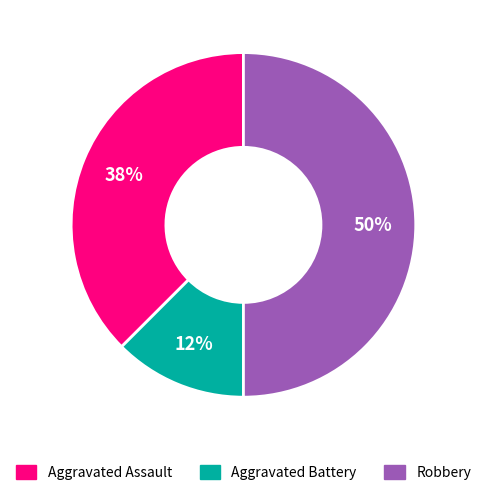

Do Robbery and Aggravated Battery together represent more than half of the pie?

Yes